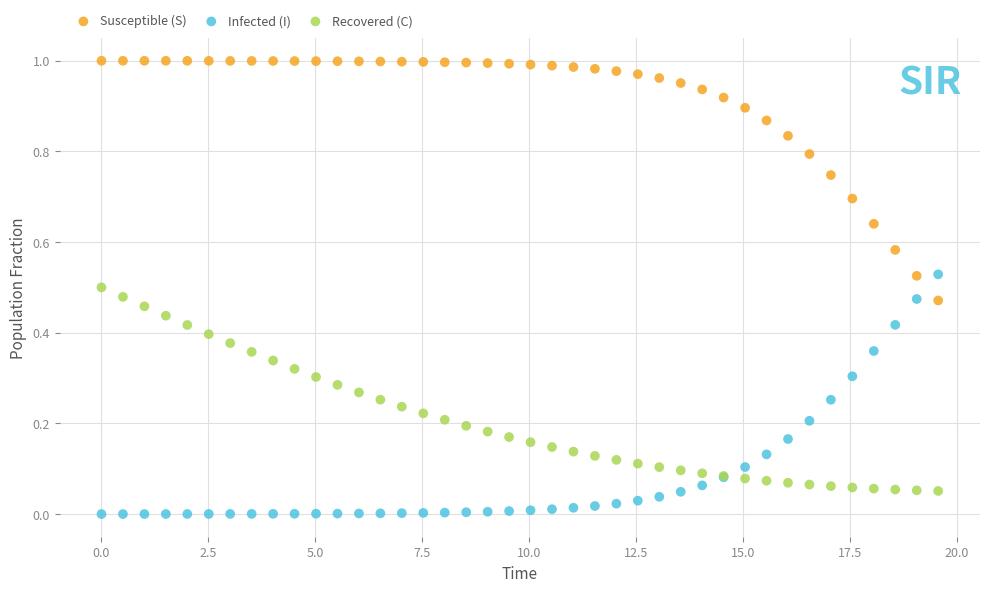

Which series contains the highest Y value?

Susceptible (S)